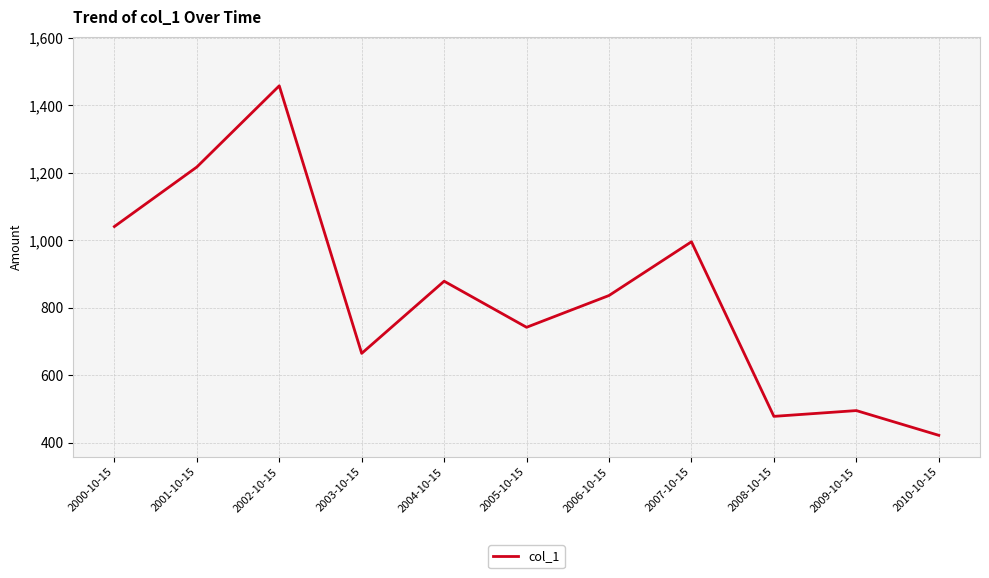

Reading left to right, transcribe all the data shown in this chart.

2000-10-15=1040.3	2001-10-15=1216.7	2002-10-15=1457.4	2003-10-15=664.4	2004-10-15=878.3	2005-10-15=741.7	2006-10-15=835.9	2007-10-15=995.2	2008-10-15=477.7	2009-10-15=494.8	2010-10-15=421.5